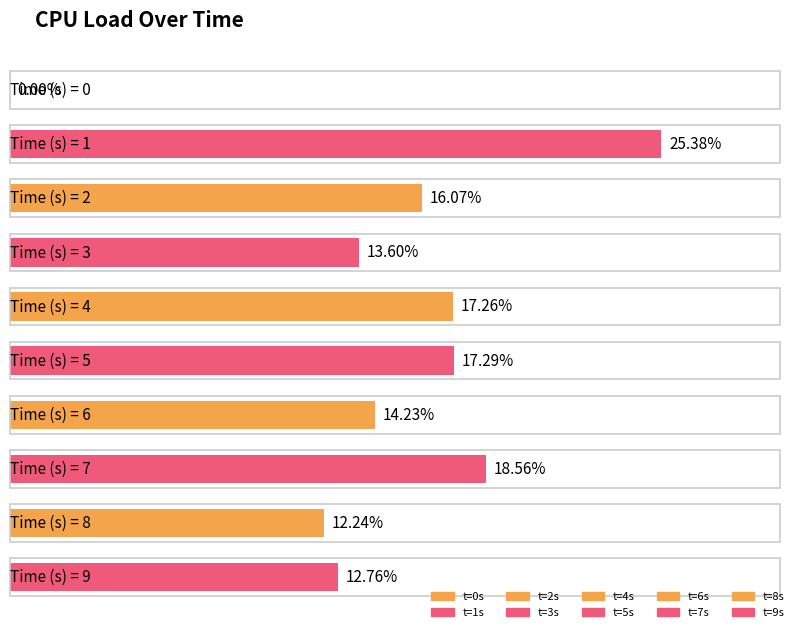

Reading left to right, extract all data points from this chart.

0.0	25.4	16.1	13.6	17.3	17.3	14.2	18.6	12.2	12.8